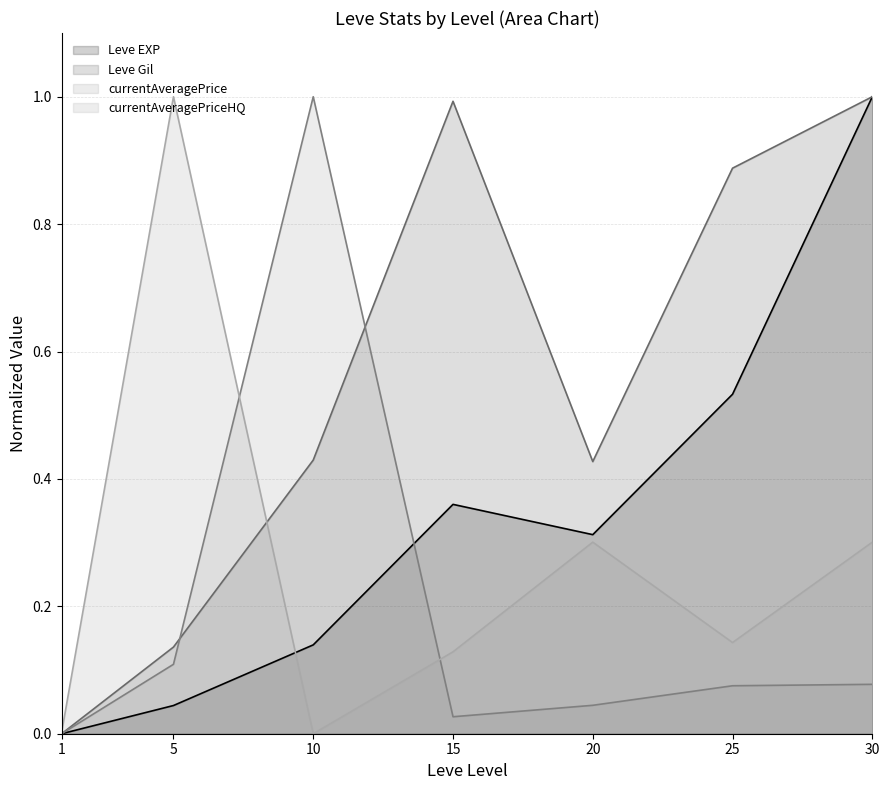

Which series has the largest total across all categories?

Leve Gil